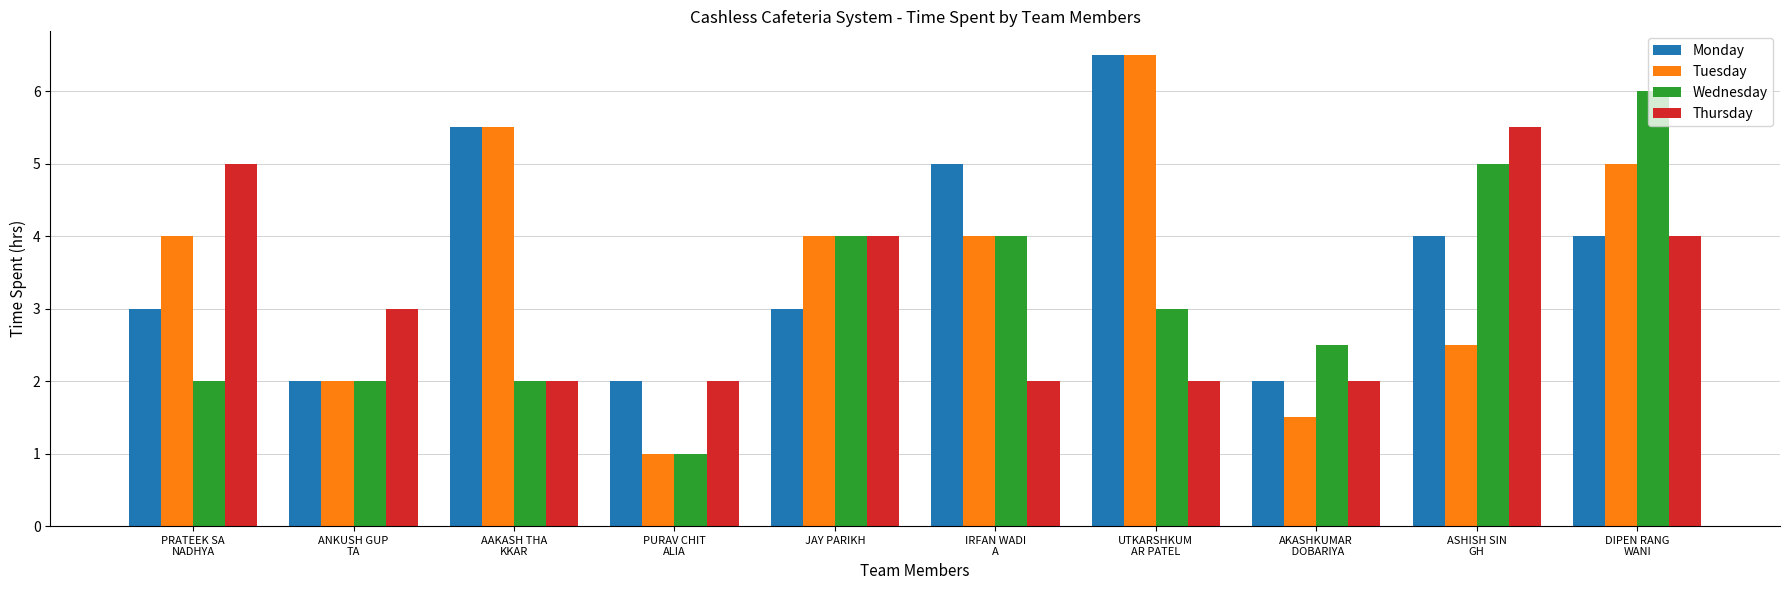

Which series has the largest total across all categories?

Monday